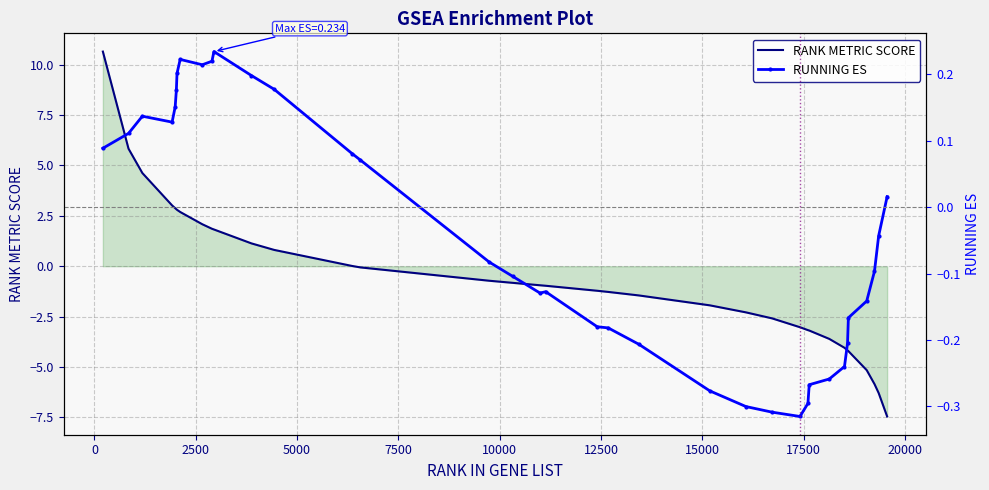

Reading right to left, extract all data points from this chart.

RANK METRIC SCORE: -7.5	-6.3	-5.8	-5.2	-4.2	-4.2	-4.0	-3.6	-3.2	-3.2	-3.0	-2.6	-2.3	-1.9	-1.4	-1.3	-1.2	-1.0	-0.9	-0.8	-0.7	-0.1	0.0	0.8	1.1	1.8	1.9	2.1	2.7	2.8	2.8	2.9	3.0	4.6	5.8	10.6
RUNNING ES: 0.0	-0.0	-0.1	-0.1	-0.2	-0.2	-0.2	-0.3	-0.3	-0.3	-0.3	-0.3	-0.3	-0.3	-0.2	-0.2	-0.2	-0.1	-0.1	-0.1	-0.1	0.1	0.1	0.2	0.2	0.2	0.2	0.2	0.2	0.2	0.2	0.2	0.1	0.1	0.1	0.1